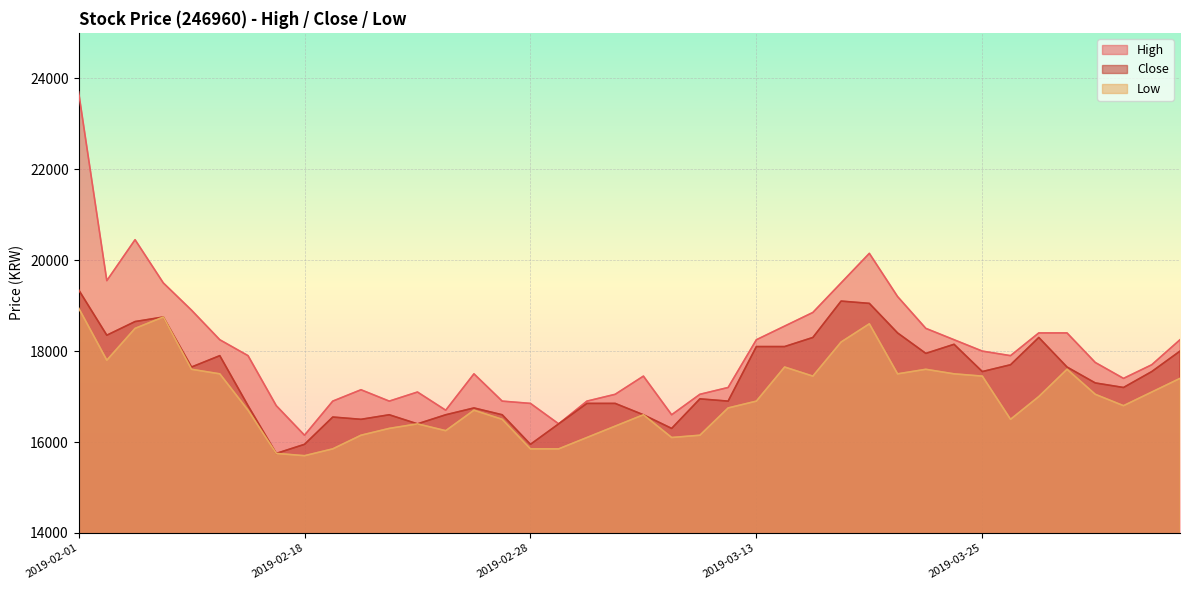

True or false: Low and High cross at least once.

False